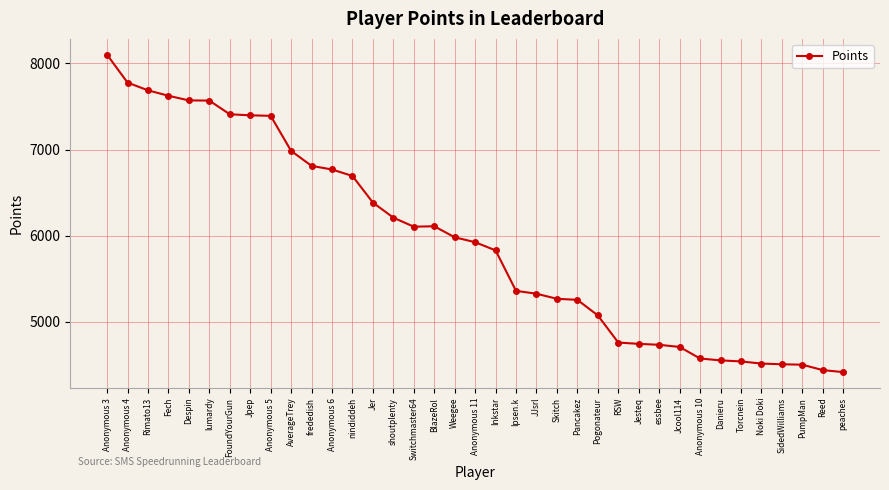

How many lines are shown in the chart?

1